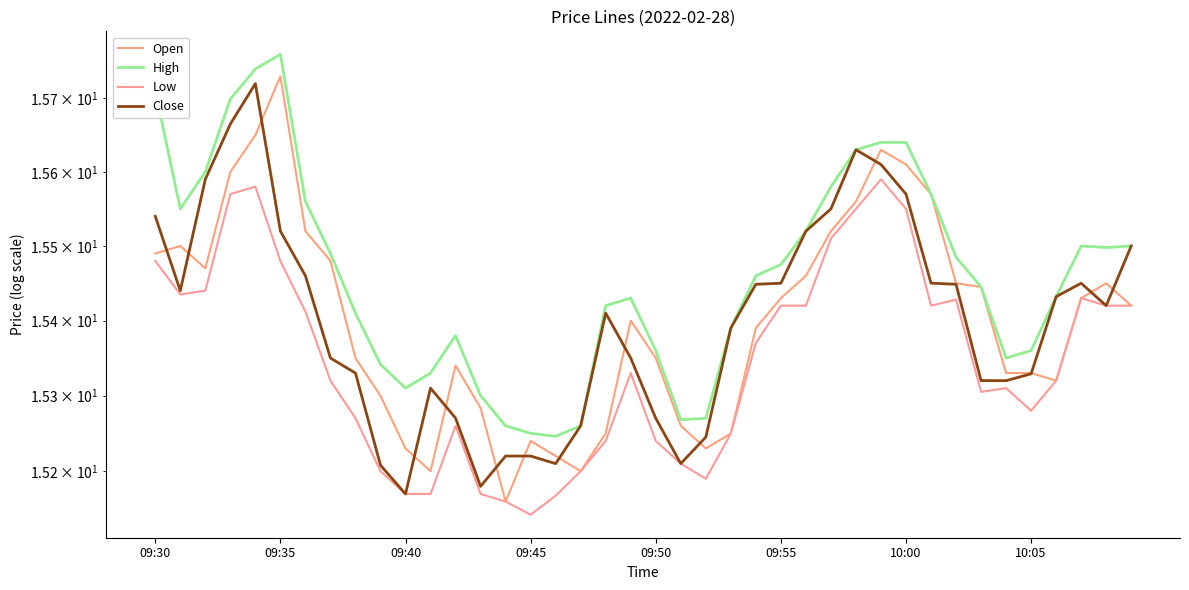

Which series has the widest spread of values?

Open